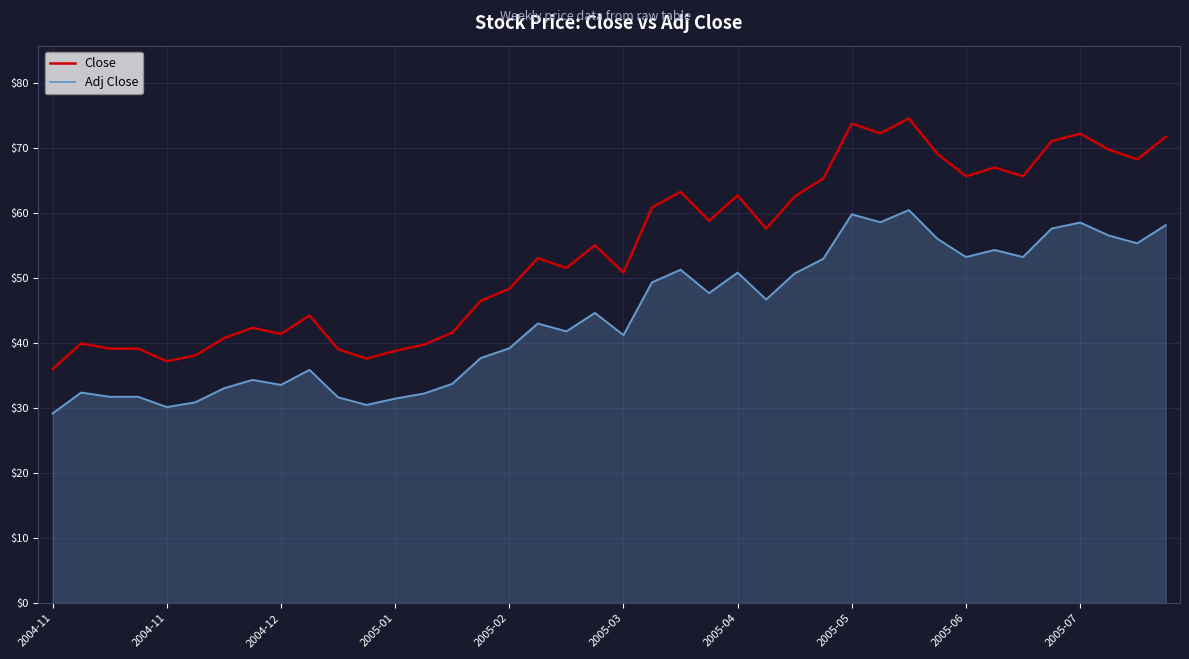

Which series has the widest spread of values?

Close